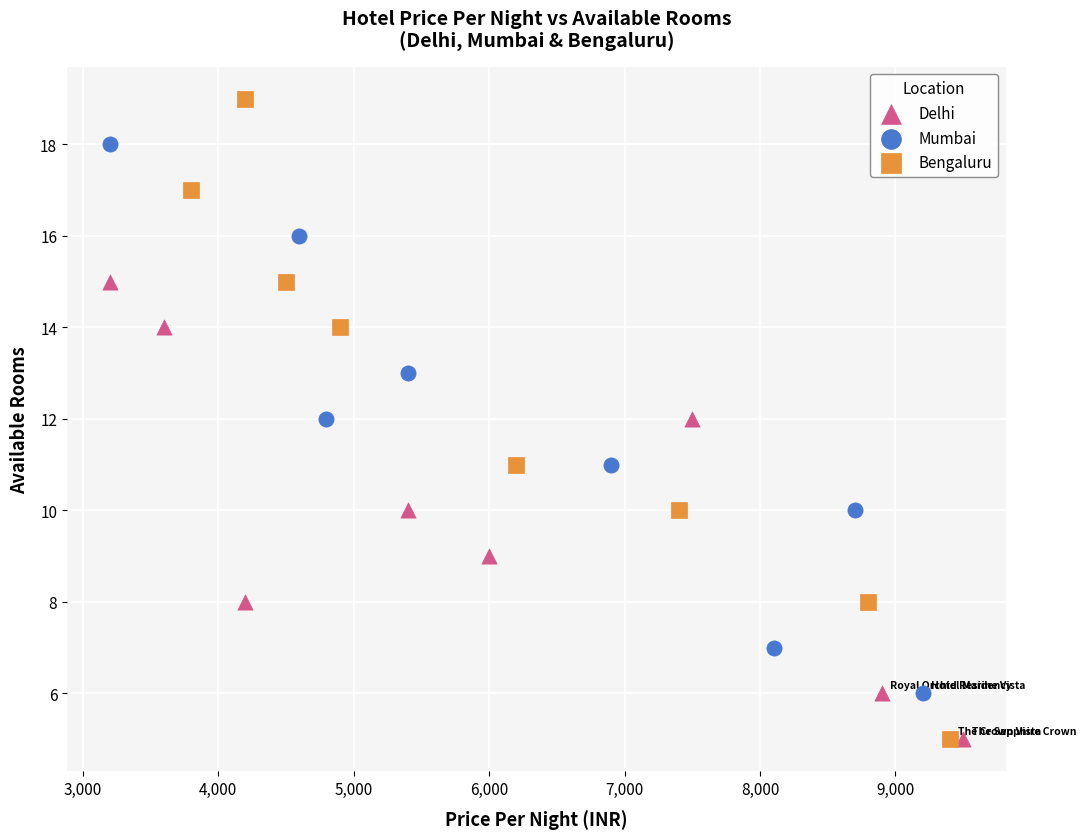

Which series contains the highest Y value?

Bengaluru